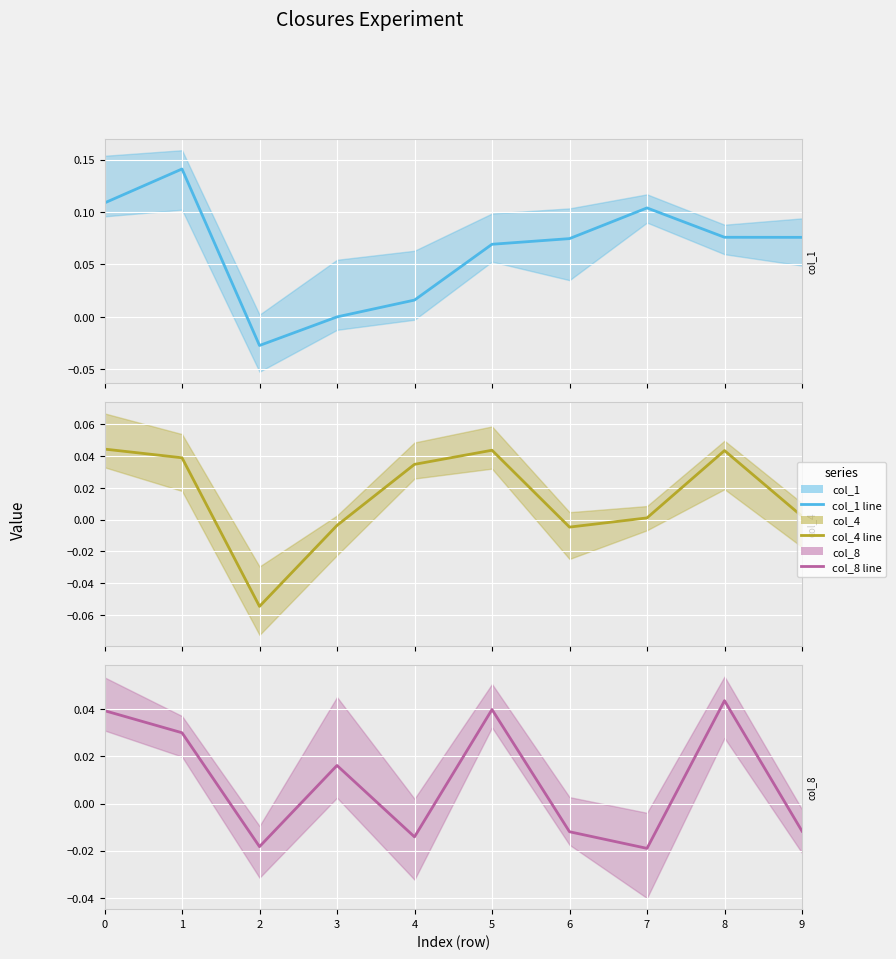

Between 6 and 5, which is larger?

6